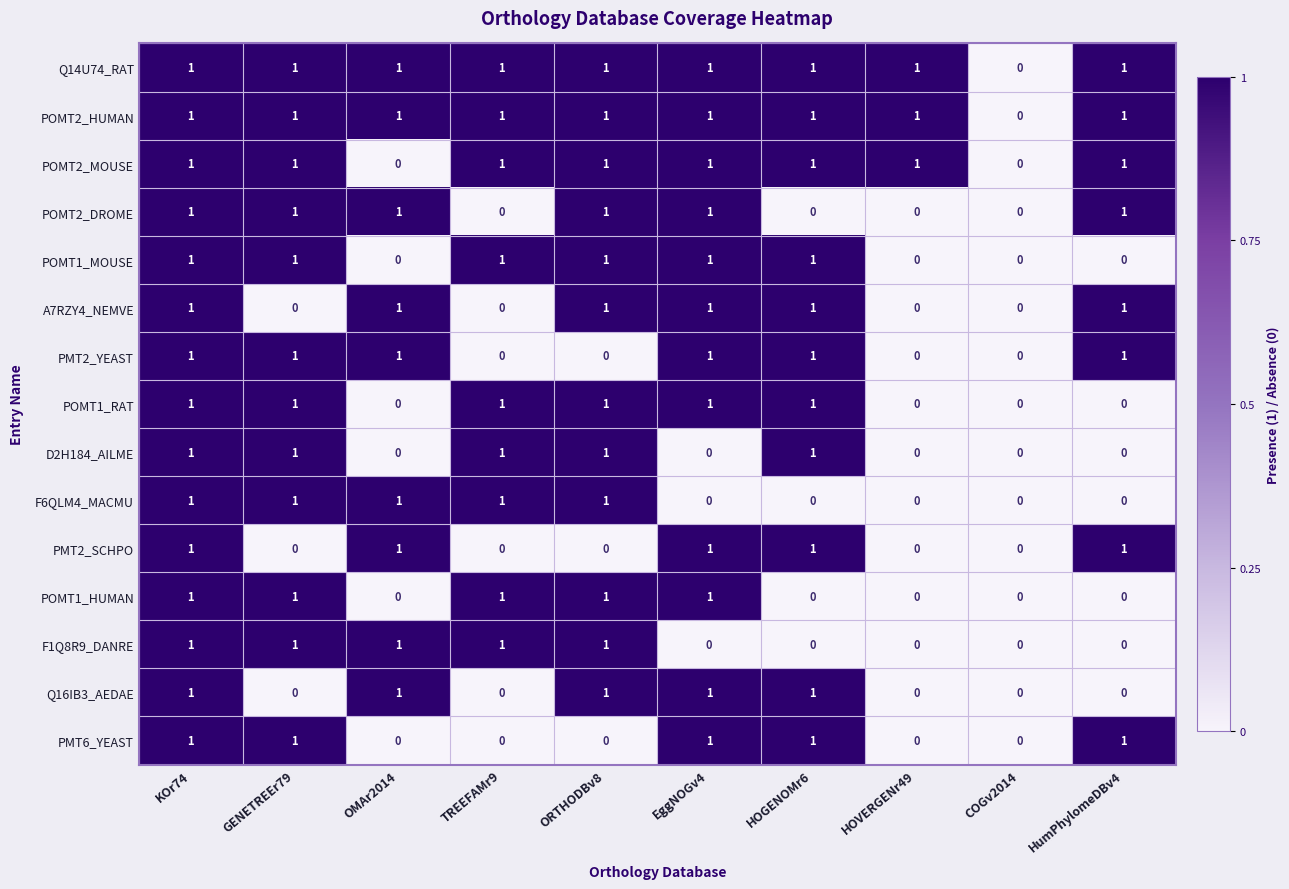

At which category is the sum across all series the highest?

KOr74